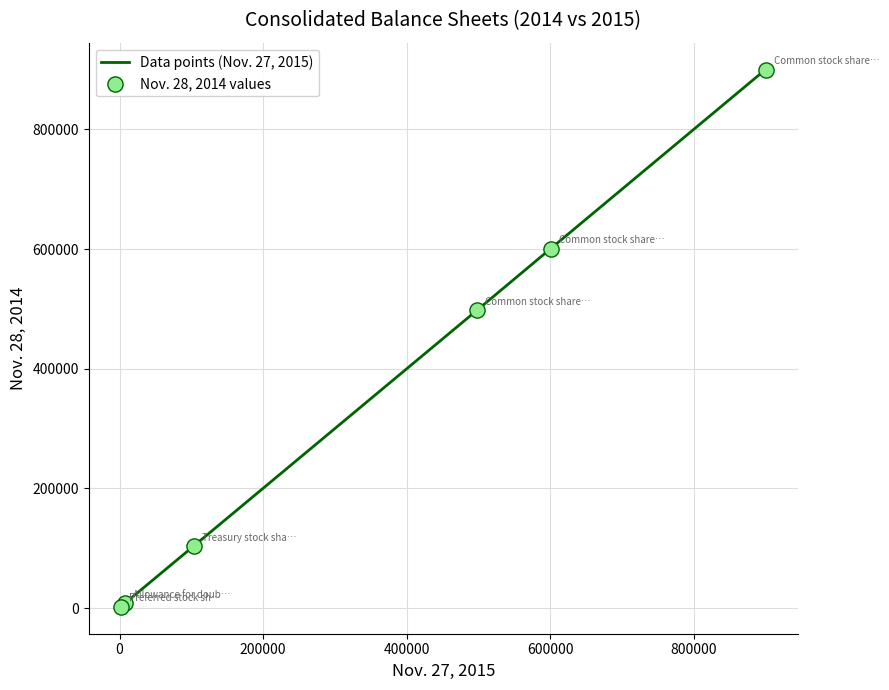

True or false: the data has more than 1 interior local peaks.

False